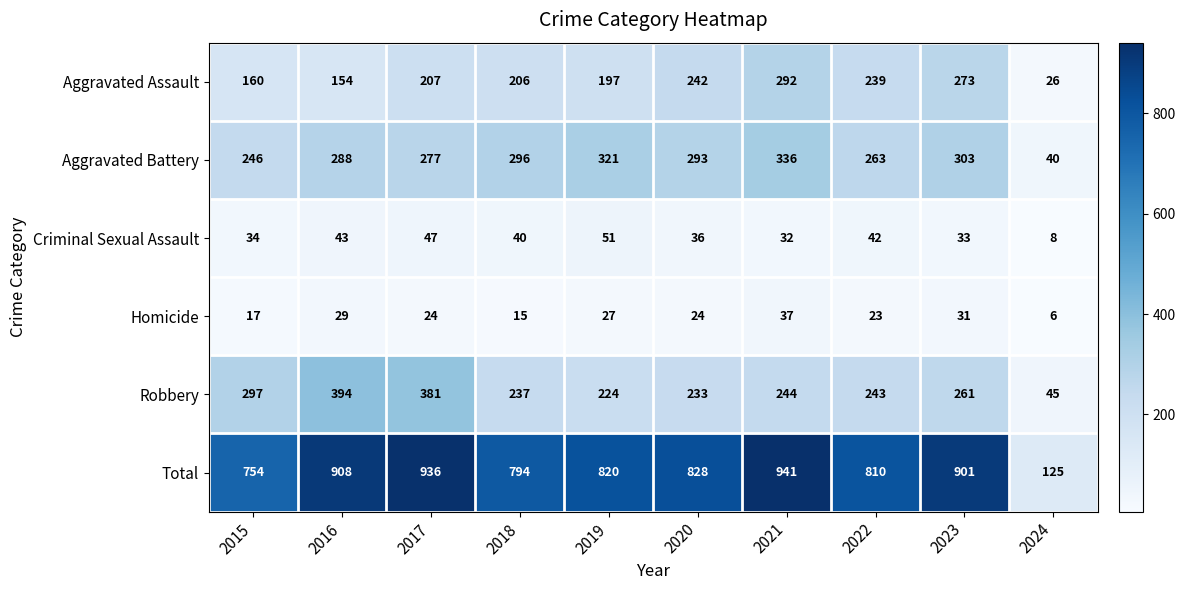

What is the greatest value displayed?

941